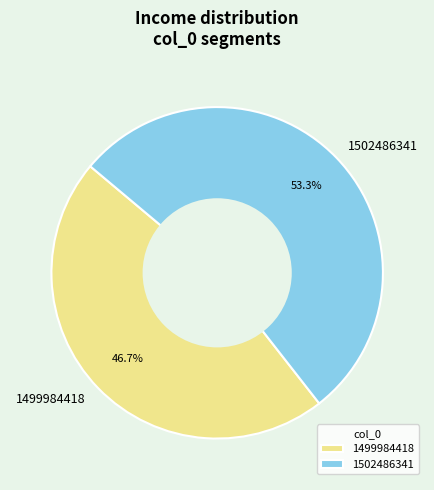

Which slice represents more than half of the pie?

1502486341